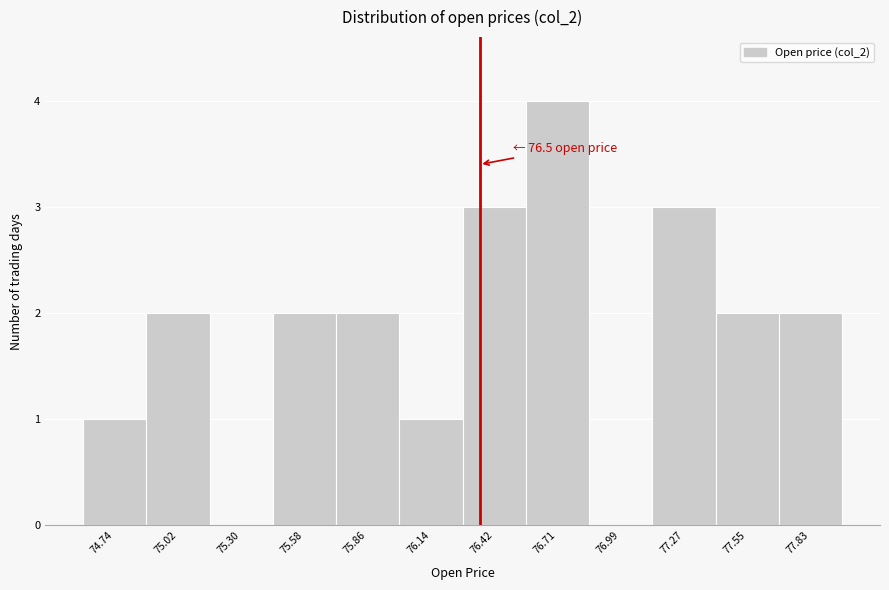

Reading left to right, extract all data points from this chart.

74.74=1	75.02=2	75.30=0	75.58=2	75.86=2	76.14=1	76.42=3	76.71=4	76.99=0	77.27=3	77.55=2	77.83=2